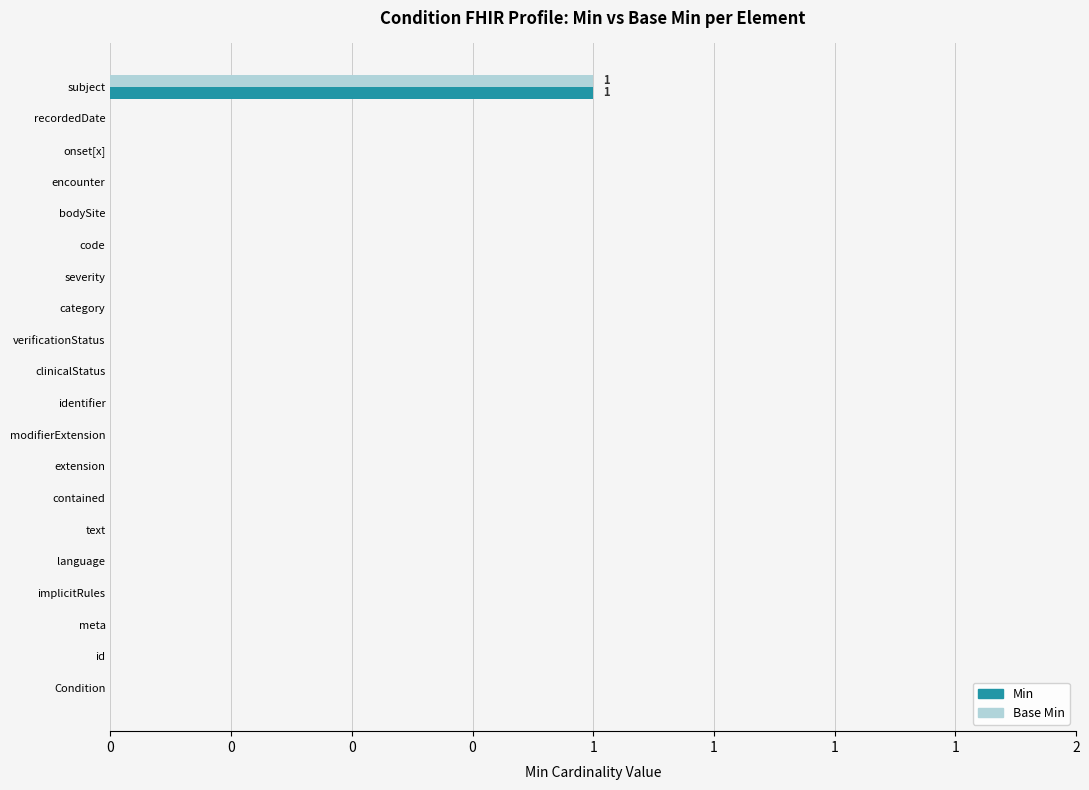

List the series in order of their peak value, lowest first.

Min, Base Min